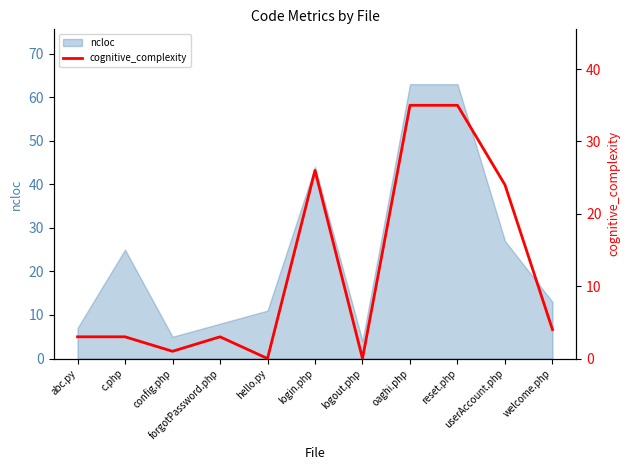

At which label does the data first exceed 3?

login.php